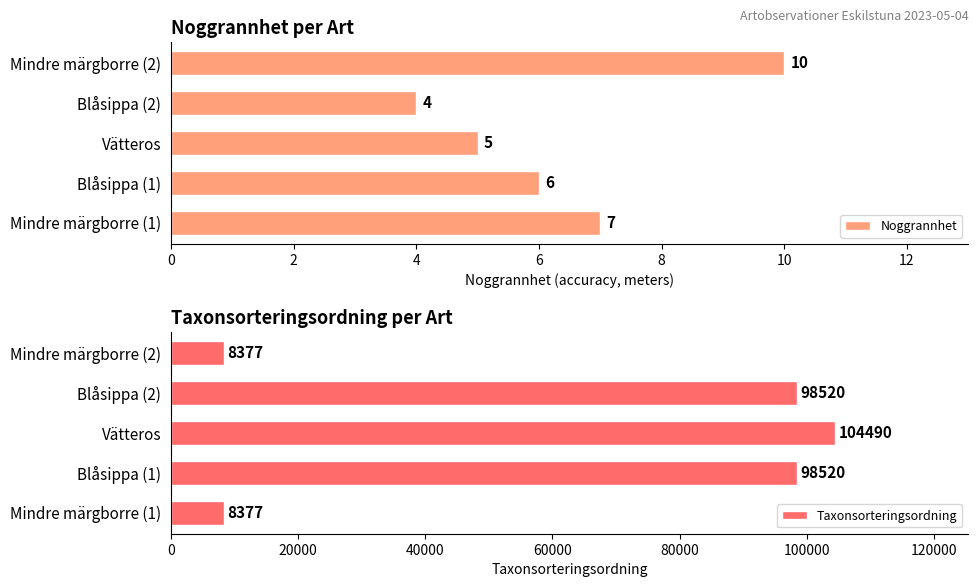

Which series has the widest spread of values?

Taxonsorteringsordning